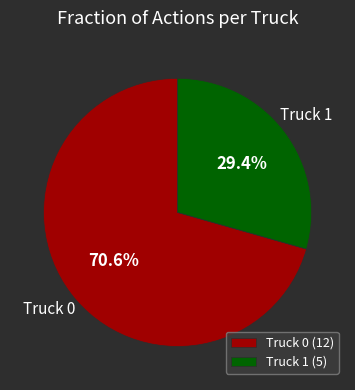

Between Truck 1 and Truck 0, which is larger?

Truck 0